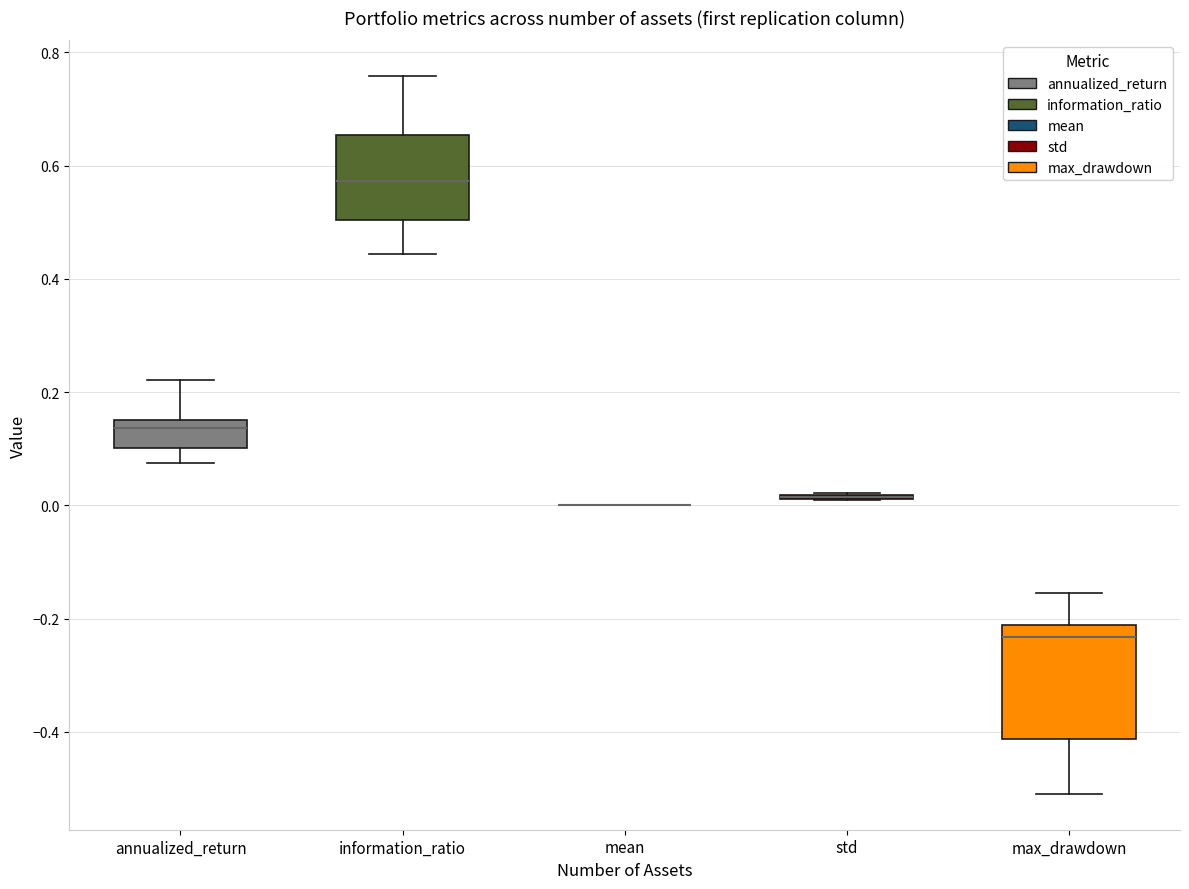

Reading left to right, transcribe this box plot: for each box, give where its median line is, the range the box spans, and where its two whiskers end, as read against the y-axis. The values are not printed on the chart, so give them approximately, as read against the axis.

annualized_return: median 0.14, box 0.10 to 0.16, whiskers 0.08 to 0.22
information_ratio: median 0.58, box 0.50 to 0.66, whiskers 0.44 to 0.76
mean: box collapsed to a line at 0.00, whiskers 0.00 to 0.00
std: box collapsed to a line at 0.02, whiskers 0.00 to 0.02
max_drawdown: median -0.24, box -0.42 to -0.22, whiskers -0.50 to -0.16